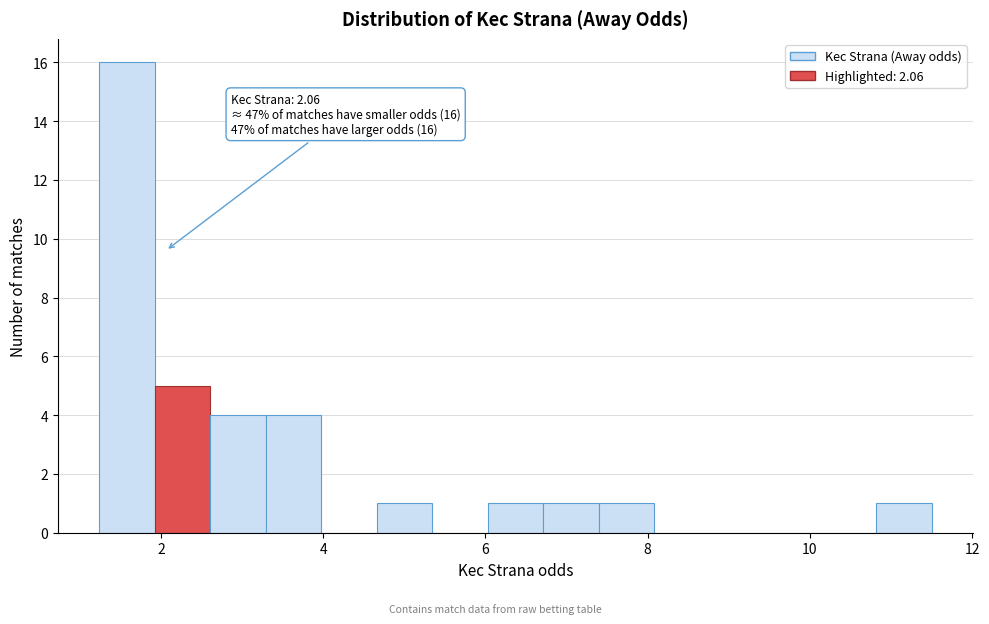

Around what value on the x-axis is the tallest bar? Give the approximate position of its centre, as read against the axis.

1.6